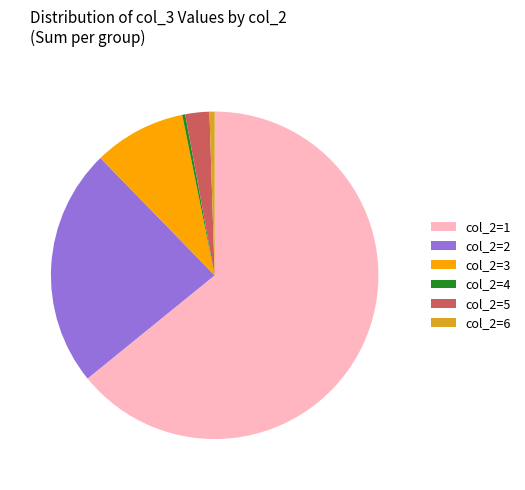

Is the sum of col_2=5 and col_2=4 greater than half?

No